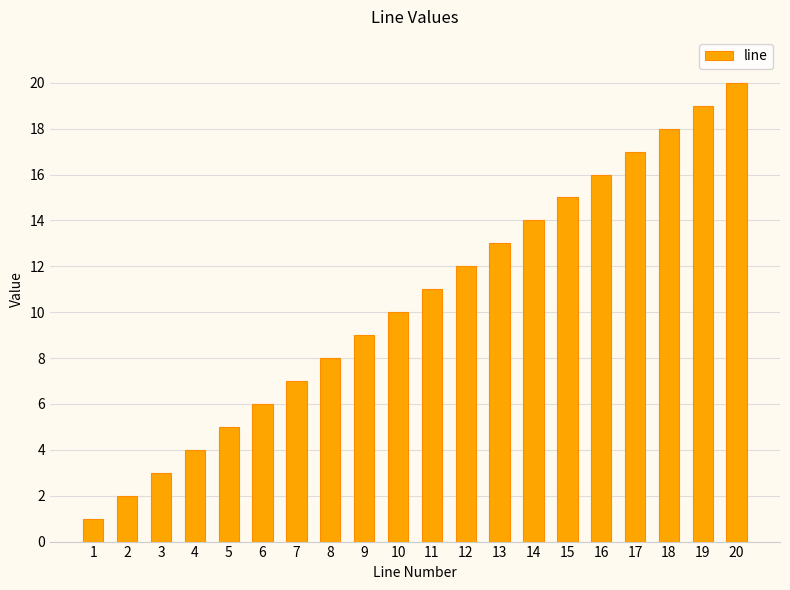

Which has a higher value, 13 or 15?

15